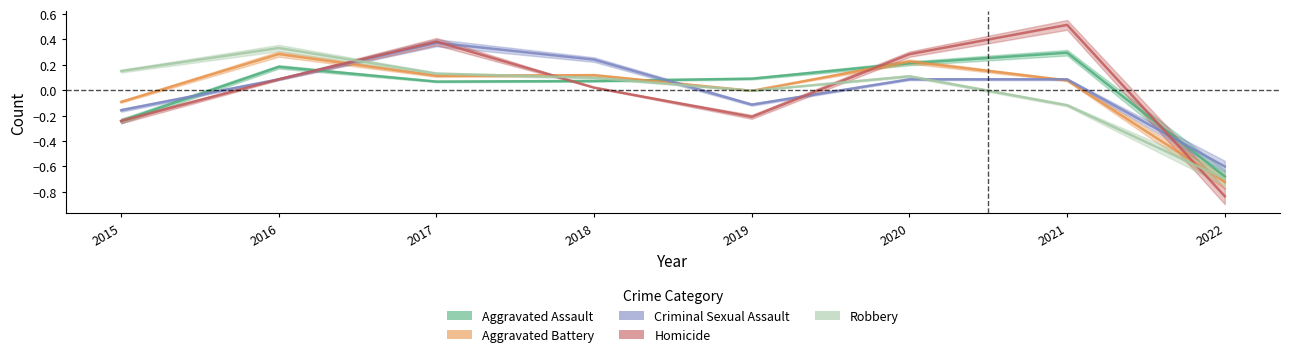

What is the sum of the Criminal Sexual Assault values at 2021 and 2017?

0.5